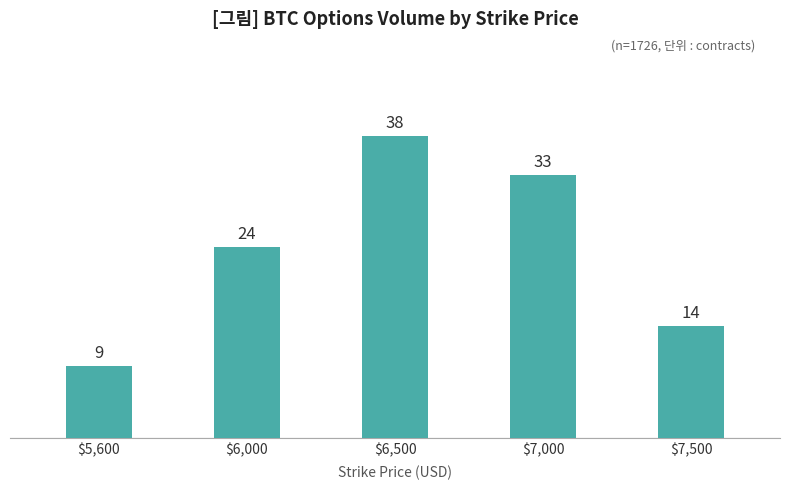

What is the sum of all values?

118